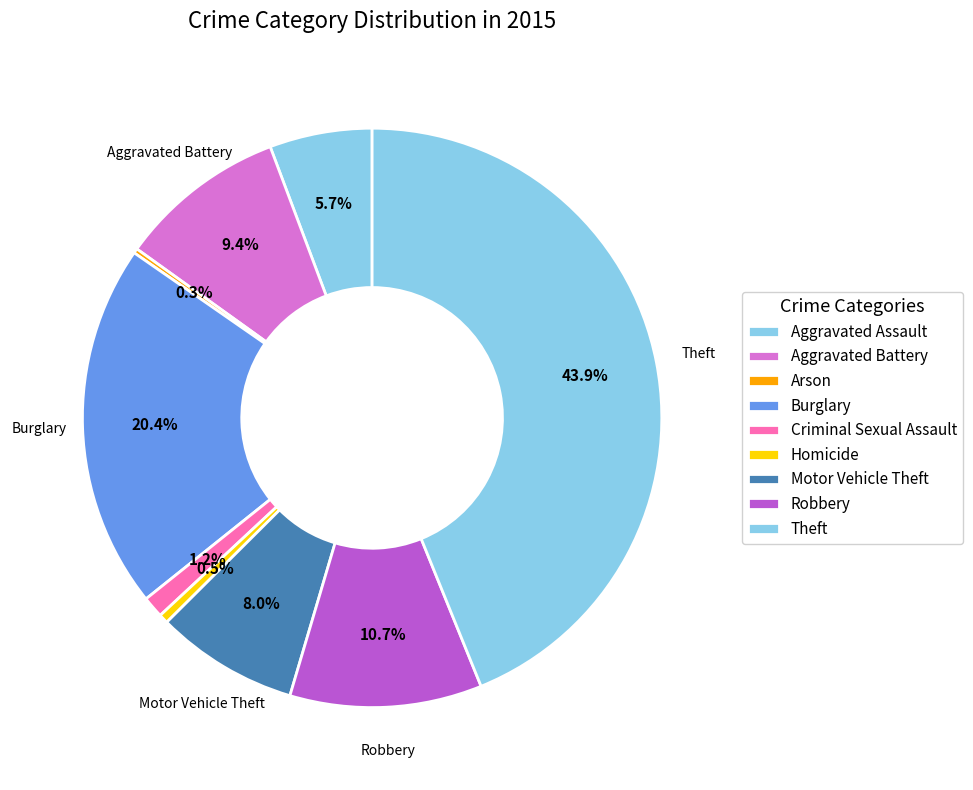

True or false: Homicide accounts for 1% of the total.

True